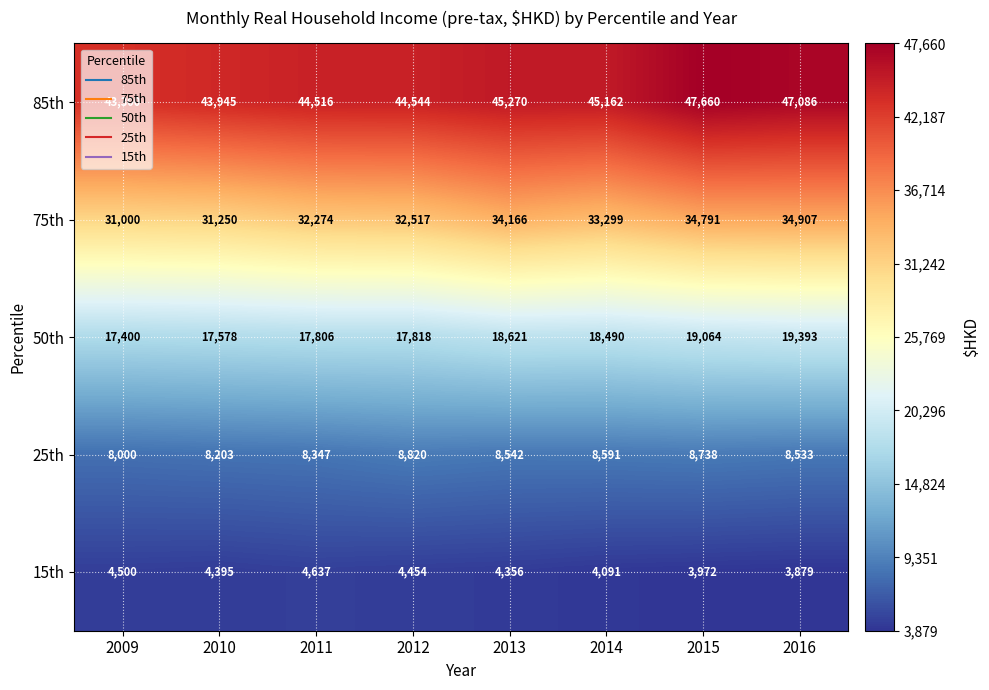

Which label corresponds to the largest value in the chart?

2015